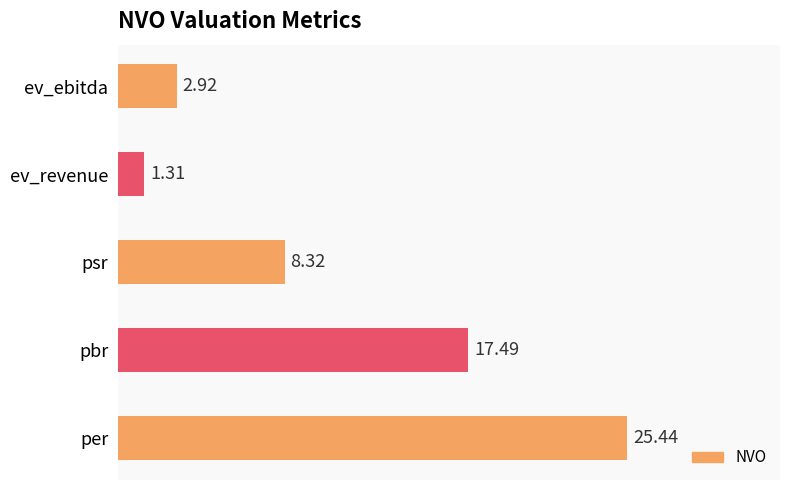

Which has a higher value, pbr or psr?

pbr